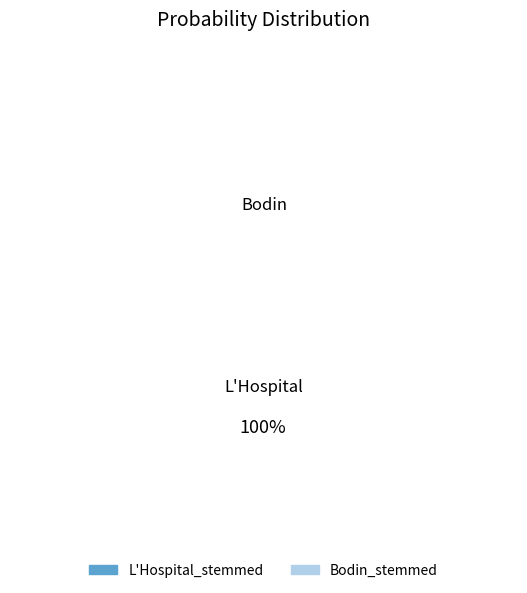

Is it true that L'Hospital_stemmed is 100% of the pie?

True